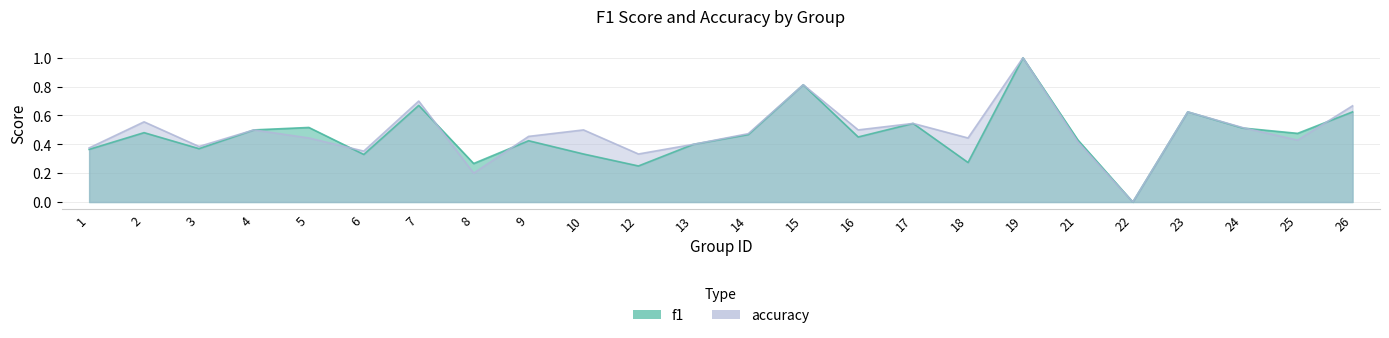

True or false: f1 has a value of 0.5 at 2.

True